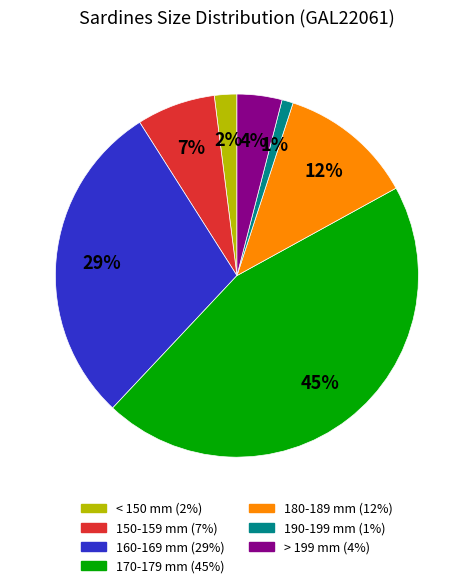

The < 150 mm slice represents 2% of the pie. True or false?

True